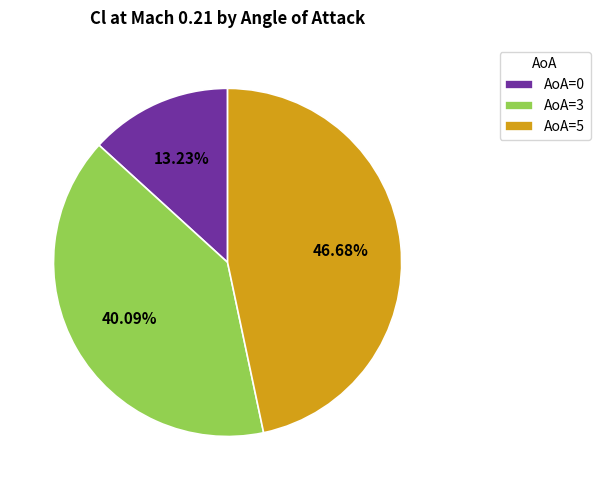

What percentage is the AoA=3 slice, to the nearest percent?

40%